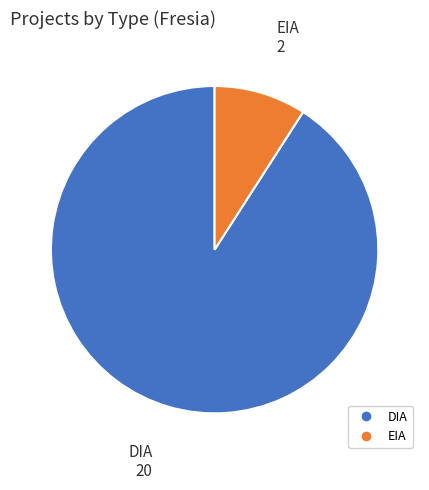

The EIA slice represents 14% of the pie. True or false?

False